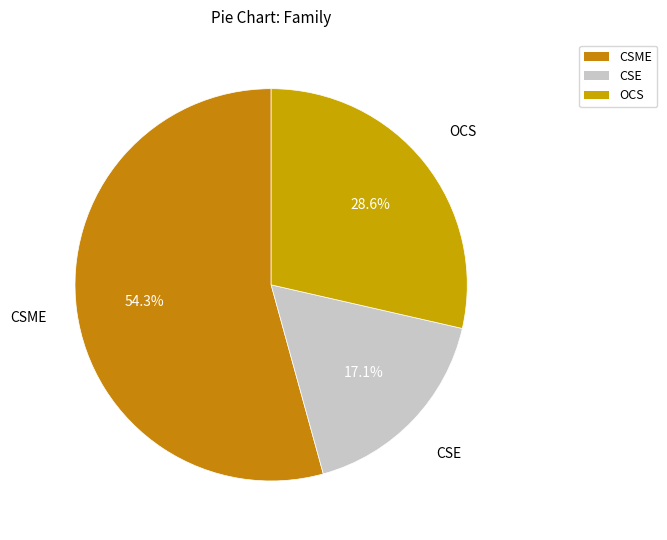

True or false: OCS accounts for 23% of the total.

False